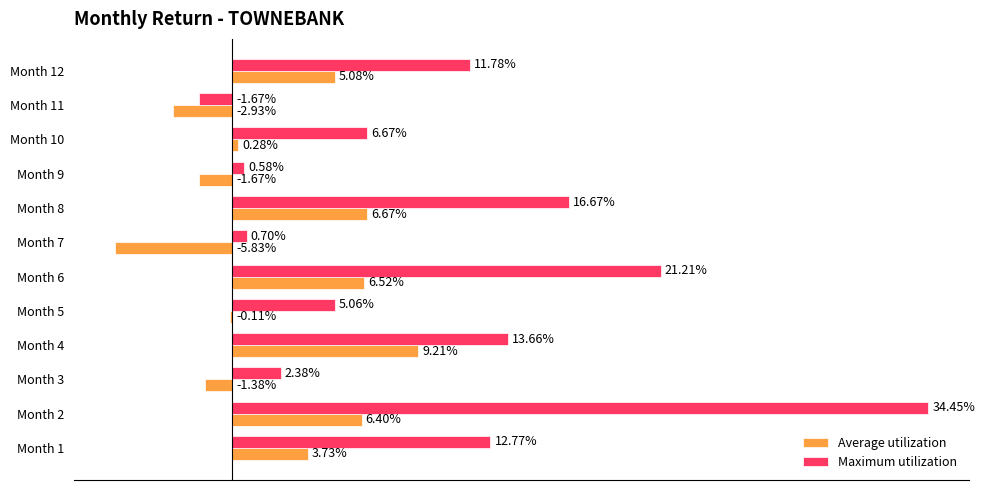

What are all the series names shown in the legend?

Average utilization, Maximum utilization